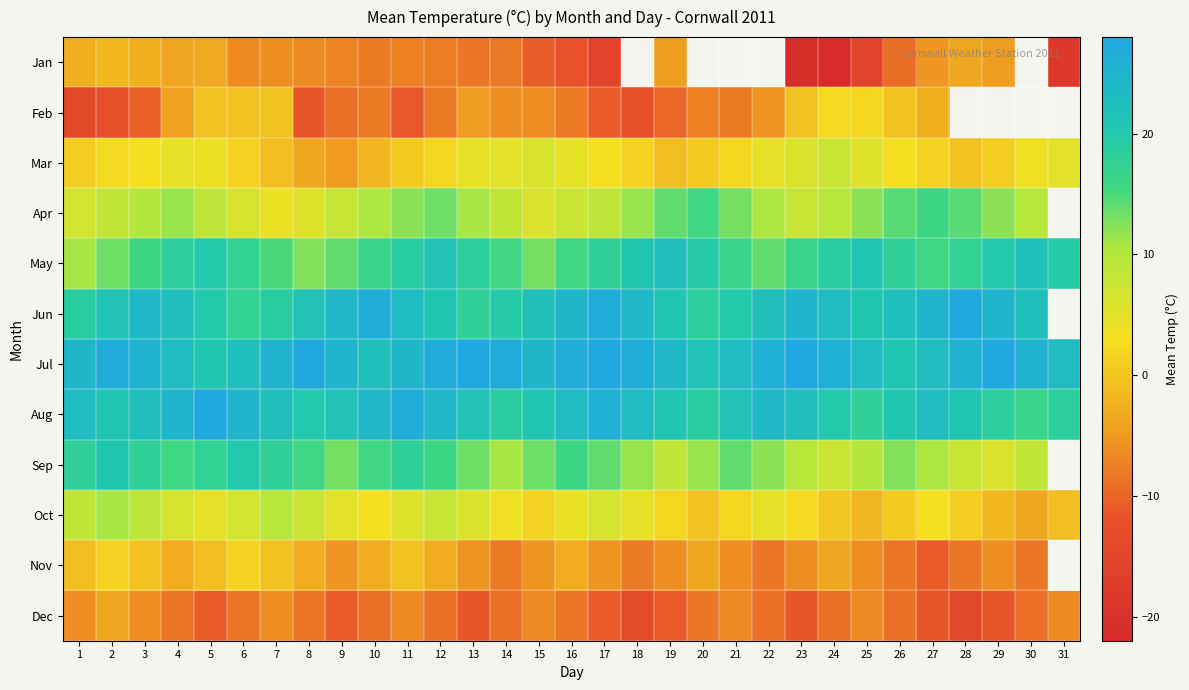

True or false: Feb has a value of -4.2 at 9.

False